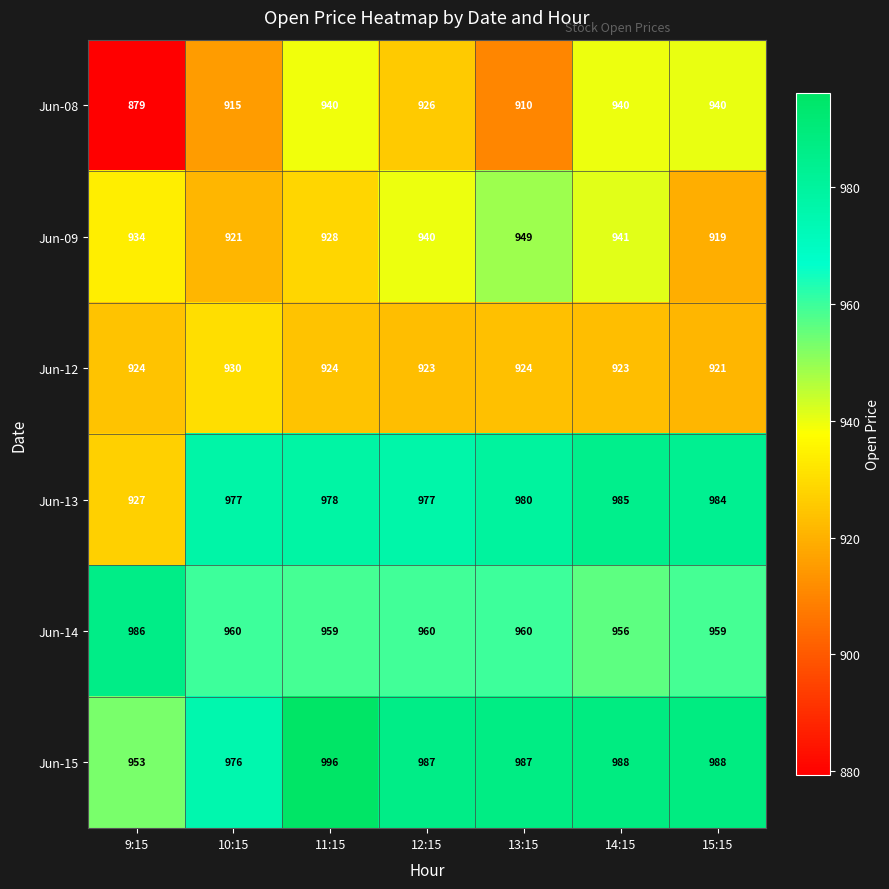

Is it true that Jun-14 equals 1617 at 14:15?

False